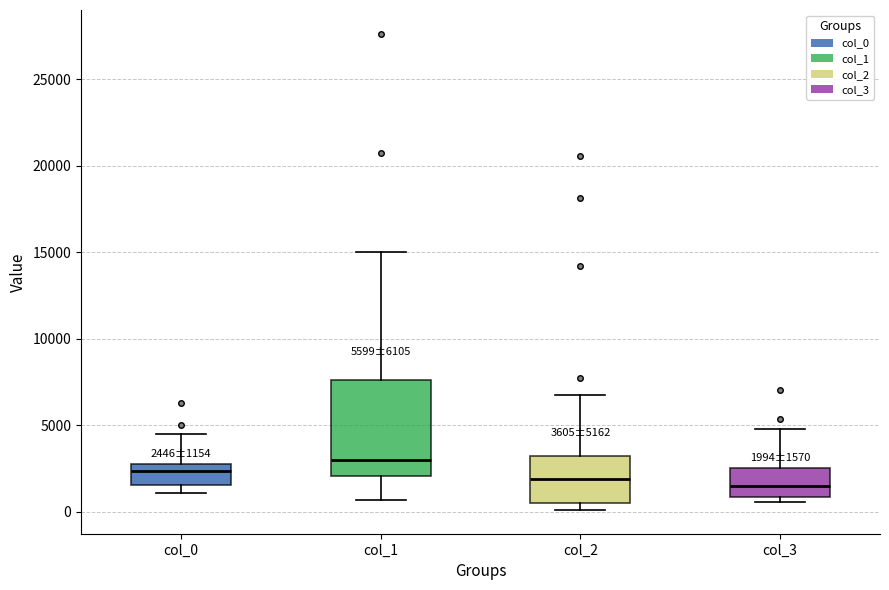

Which box is the tallest, from its lower edge to its upper edge?

col_1